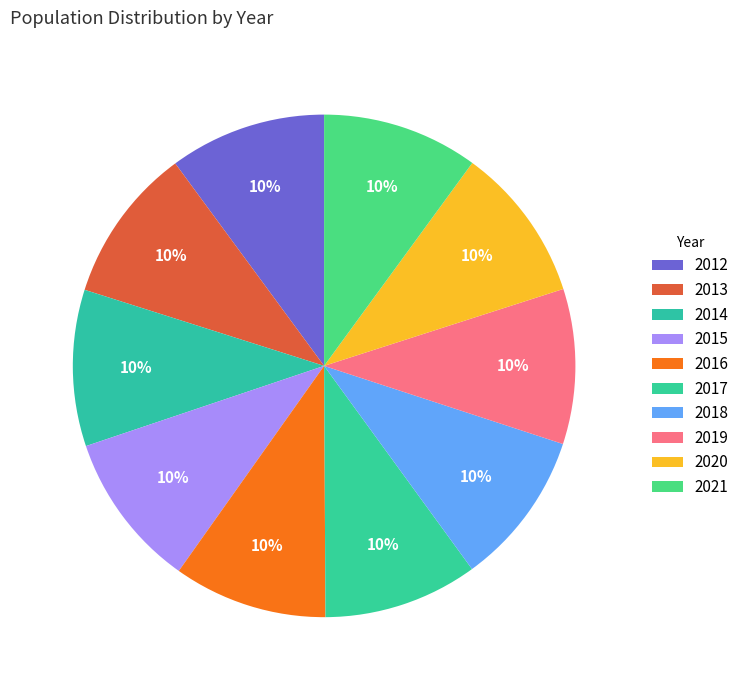

What is the smallest slice in the pie chart?

2016